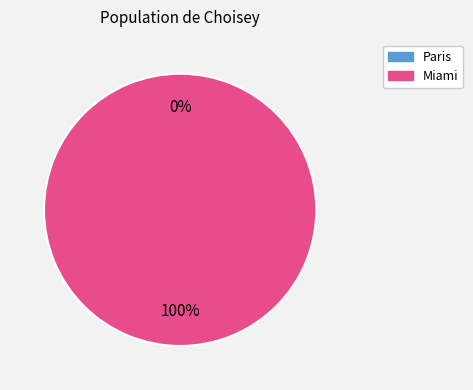

Is it true that Miami is 99% of the pie?

False